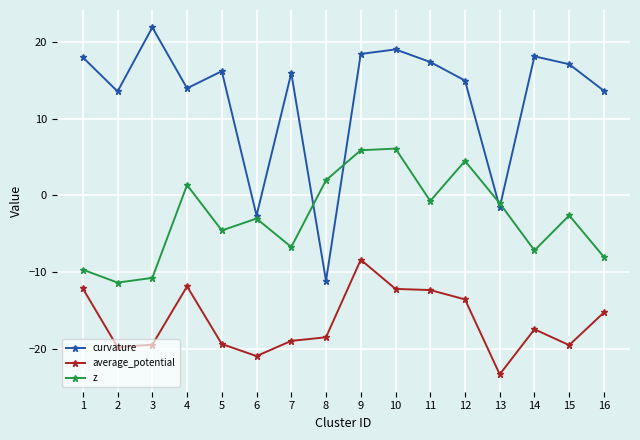

How many interior local peaks does the curvature series have?

5